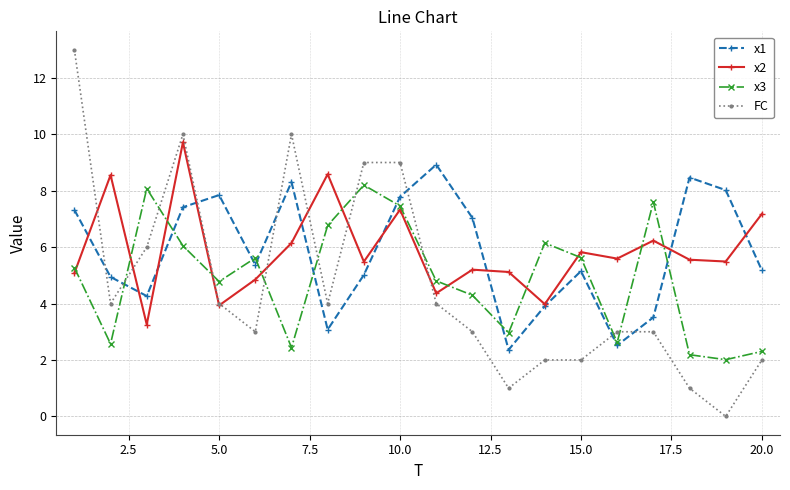

What is the greatest value displayed?

13.0